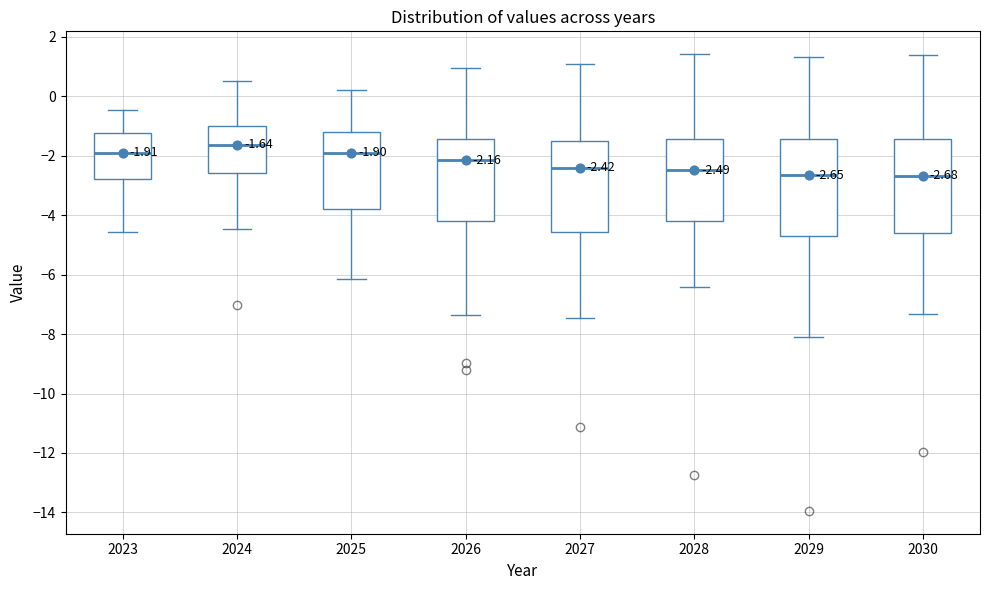

Which box's median line is the highest?

2024